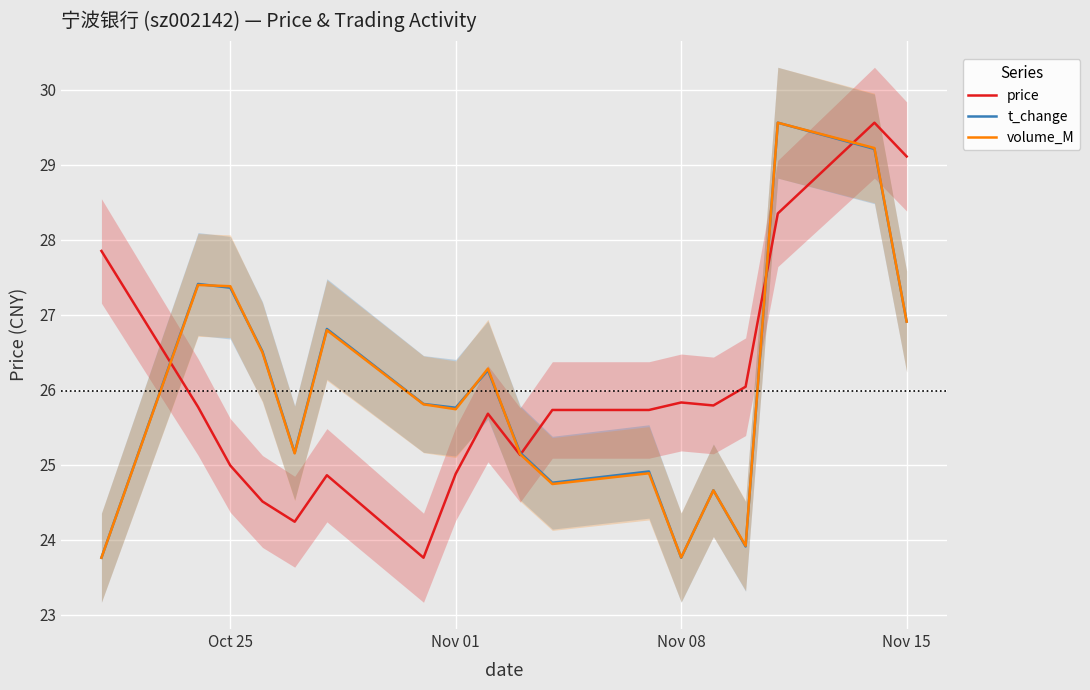

What is the value of the volume_M point at the 1st from the left?

23.8